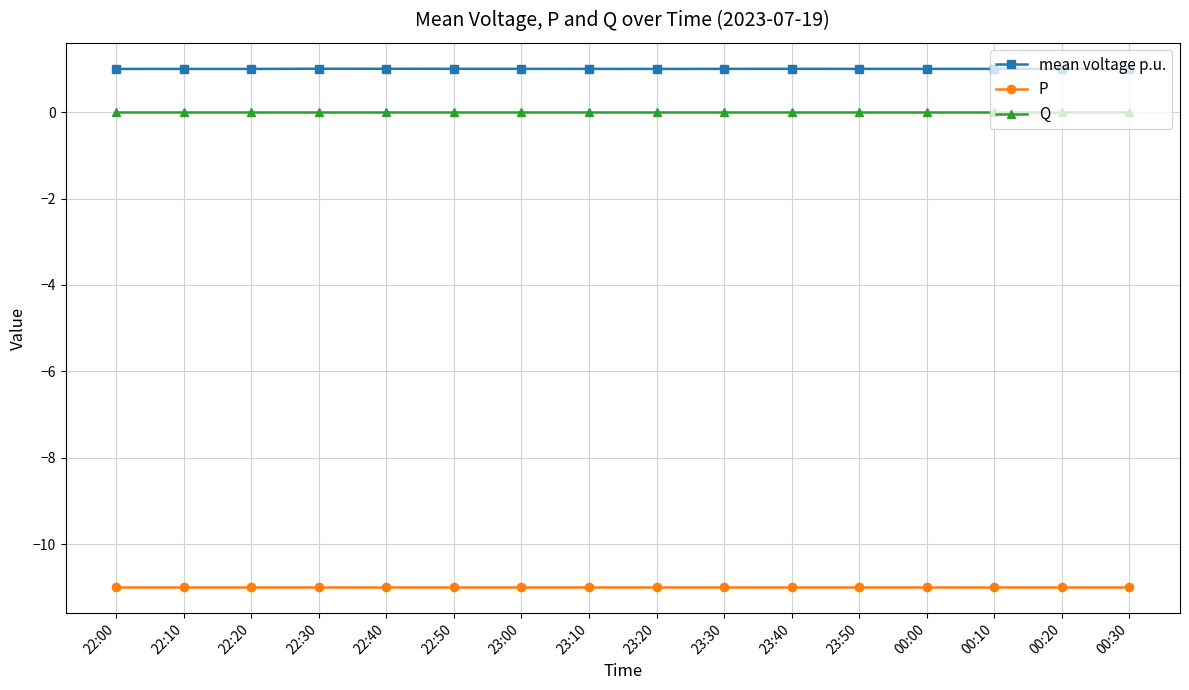

Reading right to left, transcribe all the data shown in this chart.

mean voltage p.u.: 1.0	1.0	1.0	1.0	1.0	1.0	1.0	1.0	1.0	1.0	1.0	1.0	1.0	1.0	1.0	1.0
P: -11.0	-11.0	-11.0	-11.0	-11.0	-11.0	-11.0	-11.0	-11.0	-11.0	-11.0	-11.0	-11.0	-11.0	-11.0	-11.0
Q: 0.0	0.0	0.0	0.0	0.0	0.0	0.0	0.0	0.0	0.0	0.0	0.0	0.0	0.0	0.0	0.0